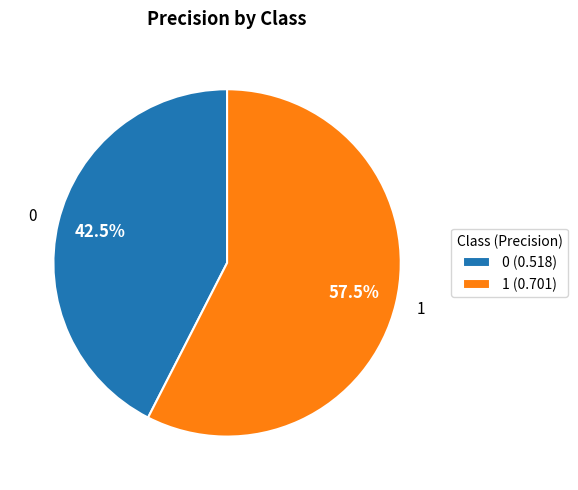

To the nearest percent, what is the difference between the 1 and 0 slice percentages?

15%